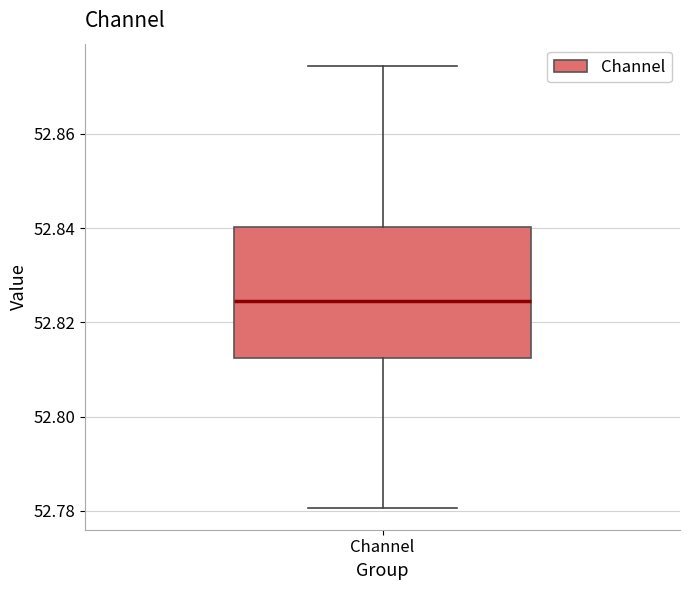

Where does the lower whisker of the box for Channel end on the y-axis? The values are not printed on the chart, so give them approximately, as read against the axis.

52.780